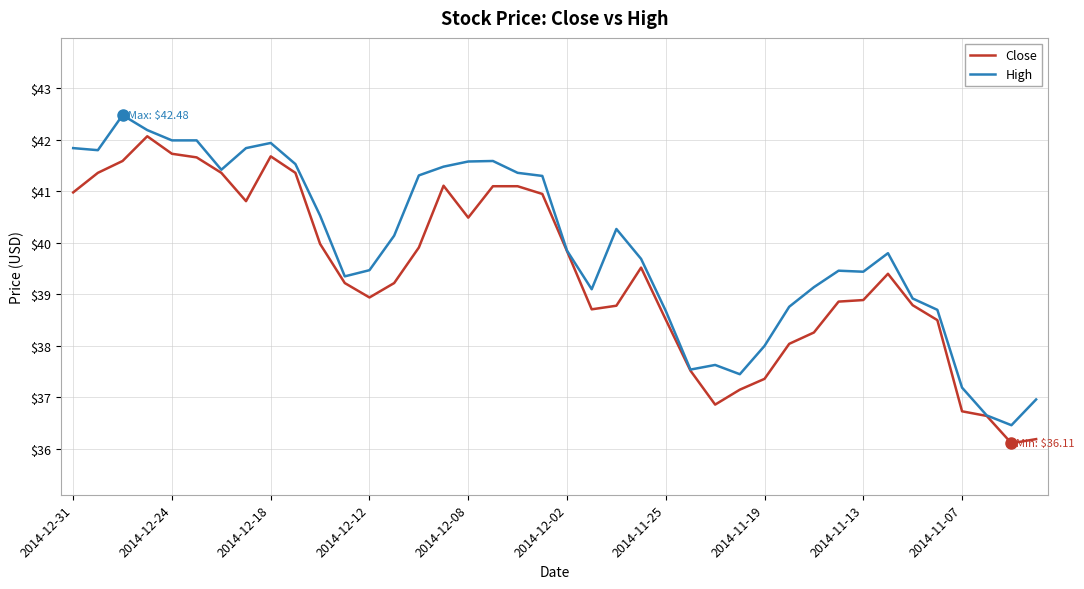

What is the highest value of the High series?

42.5